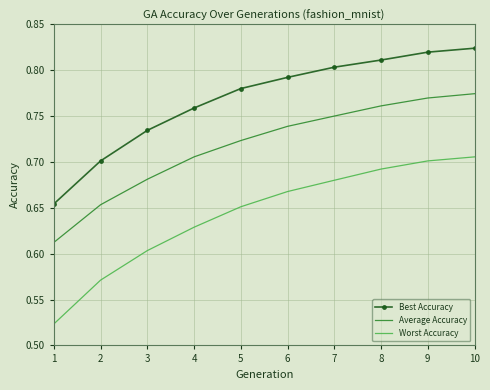

The value of Best Accuracy at 7 is 0.2. True or false?

False